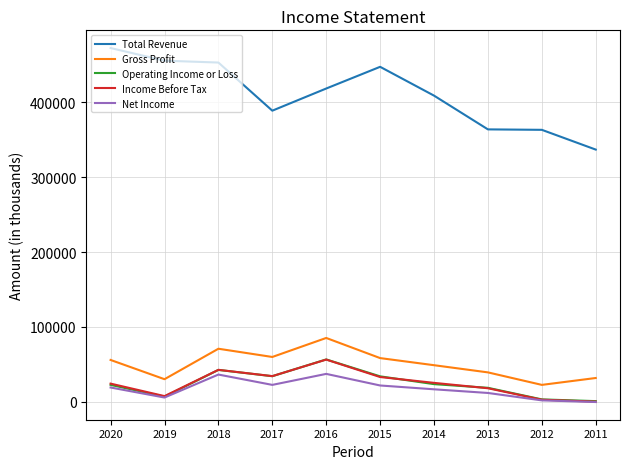

Which series has the largest total across all categories?

Total Revenue